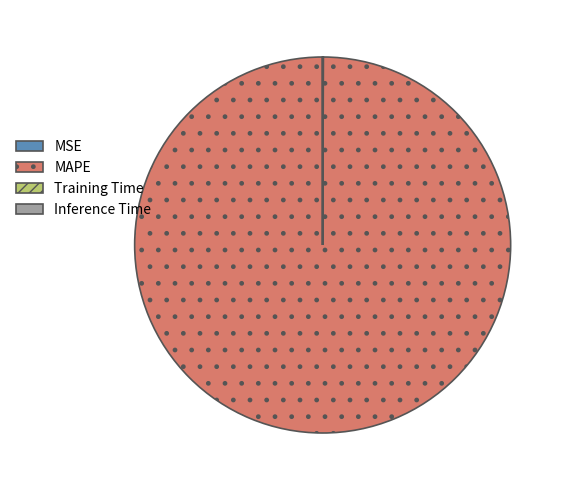

The MAPE slice represents 100% of the pie. True or false?

True